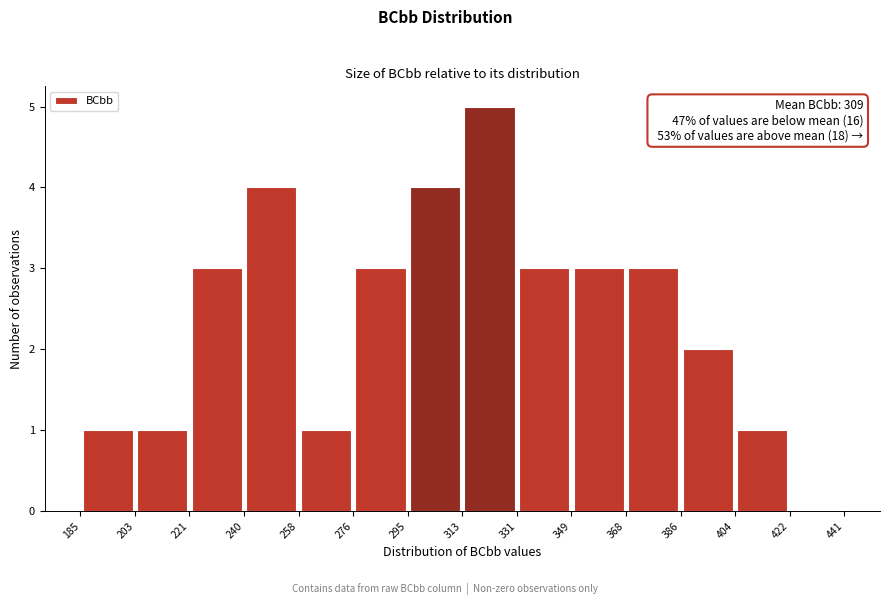

Over which range of the x-axis is the bar tallest?

313 to 331